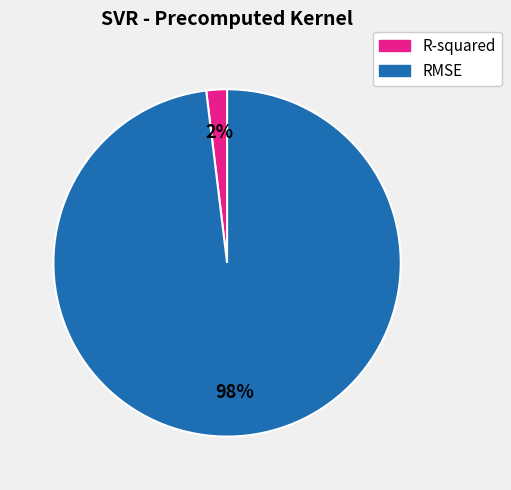

Which slice is the smallest?

R-squared